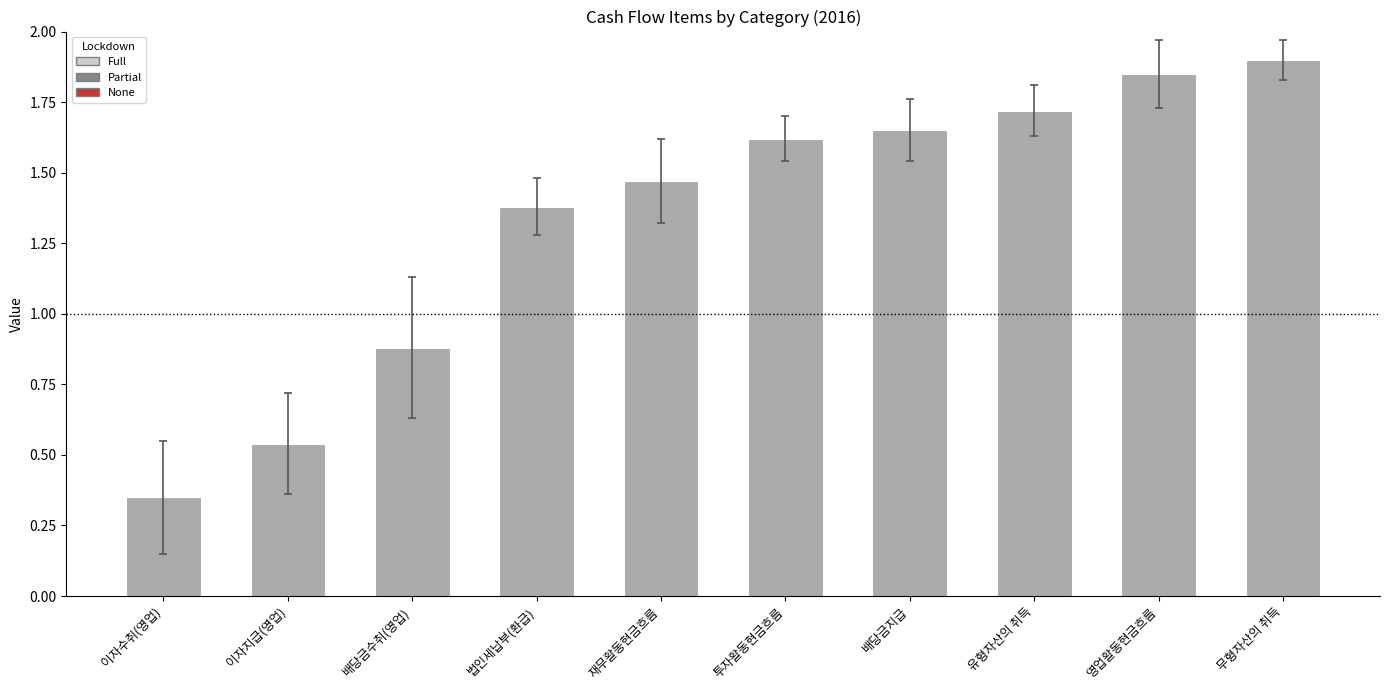

What is the sum of the values at 재무활동현금흐름 and 영업활동현금흐름?

3.3